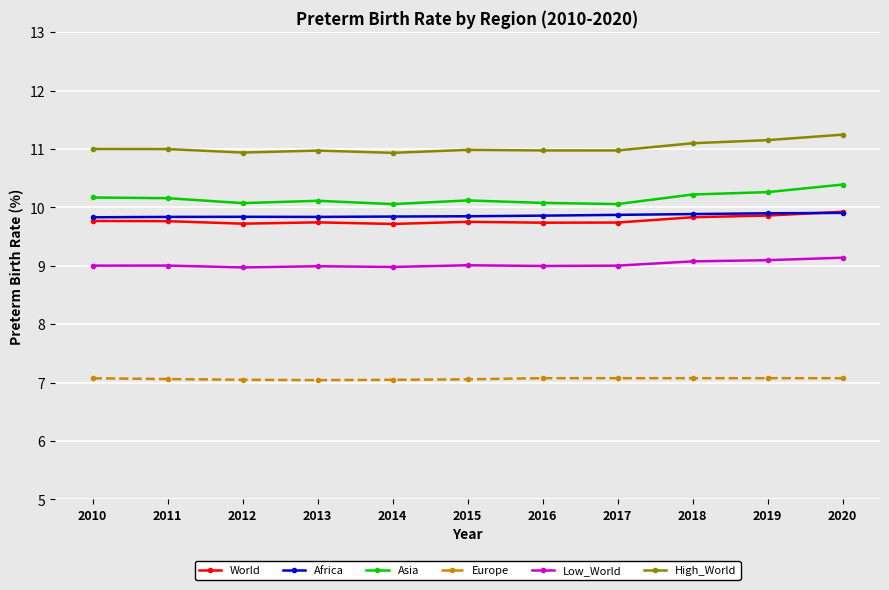

What is the value of the Africa point at the 8th from the left?

9.9